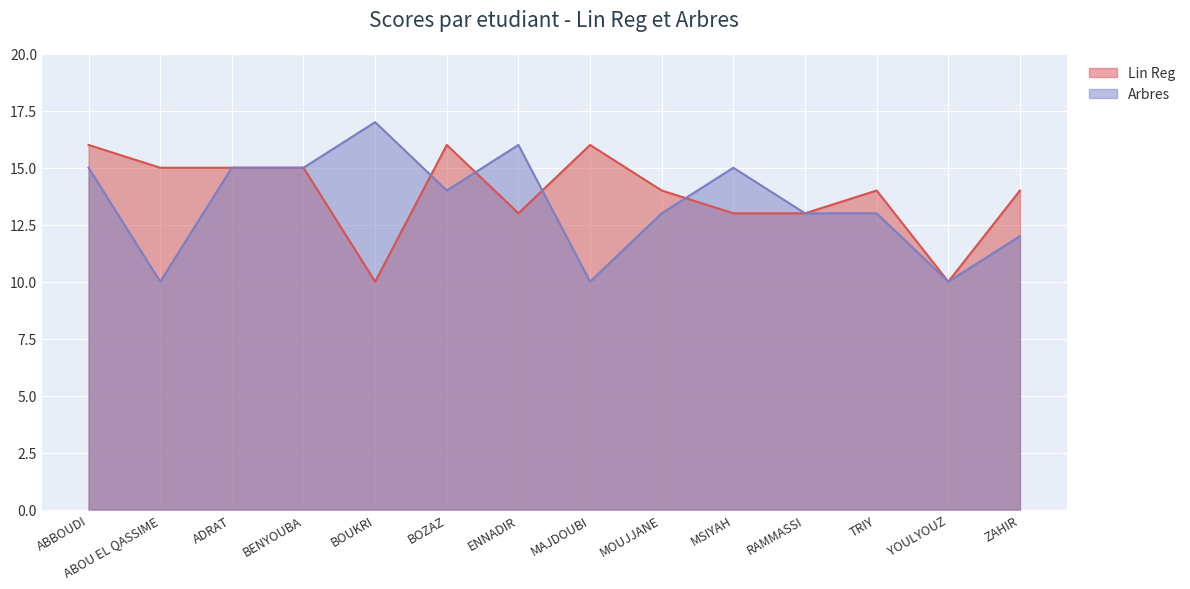

Reading left to right, extract all data points from this chart.

Lin Reg: ABBOUDI=16	ABOU EL QASSIME=15	ADRAT=15	BENYOUBA=15	BOUKRI=10	BOZAZ=16	ENNADIR=13	MAJDOUBI=16	MOUJJANE=14	MSIYAH=13	RAMMASSI=13	TRIY=14	YOULYOUZ=10	ZAHIR=14
Arbres: ABBOUDI=15	ABOU EL QASSIME=10	ADRAT=15	BENYOUBA=15	BOUKRI=17	BOZAZ=14	ENNADIR=16	MAJDOUBI=10	MOUJJANE=13	MSIYAH=15	RAMMASSI=13	TRIY=13	YOULYOUZ=10	ZAHIR=12